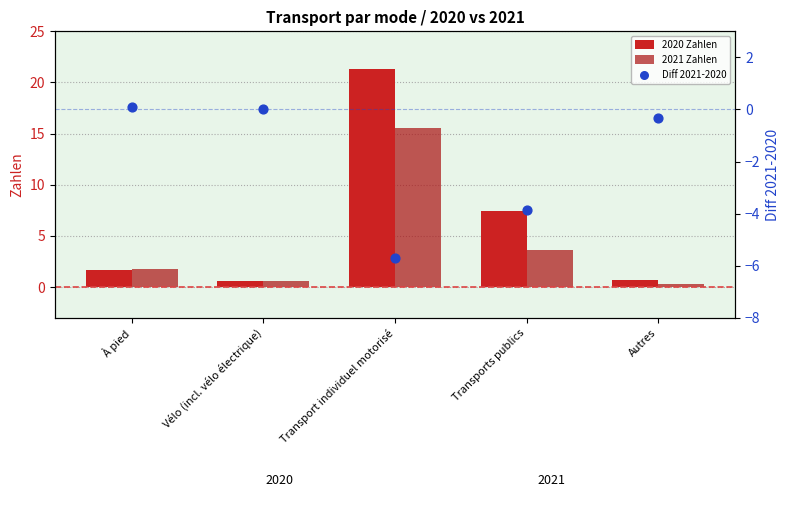

What are all the series names shown in the legend?

2020 Zahlen, 2021 Zahlen, Diff 2021-2020